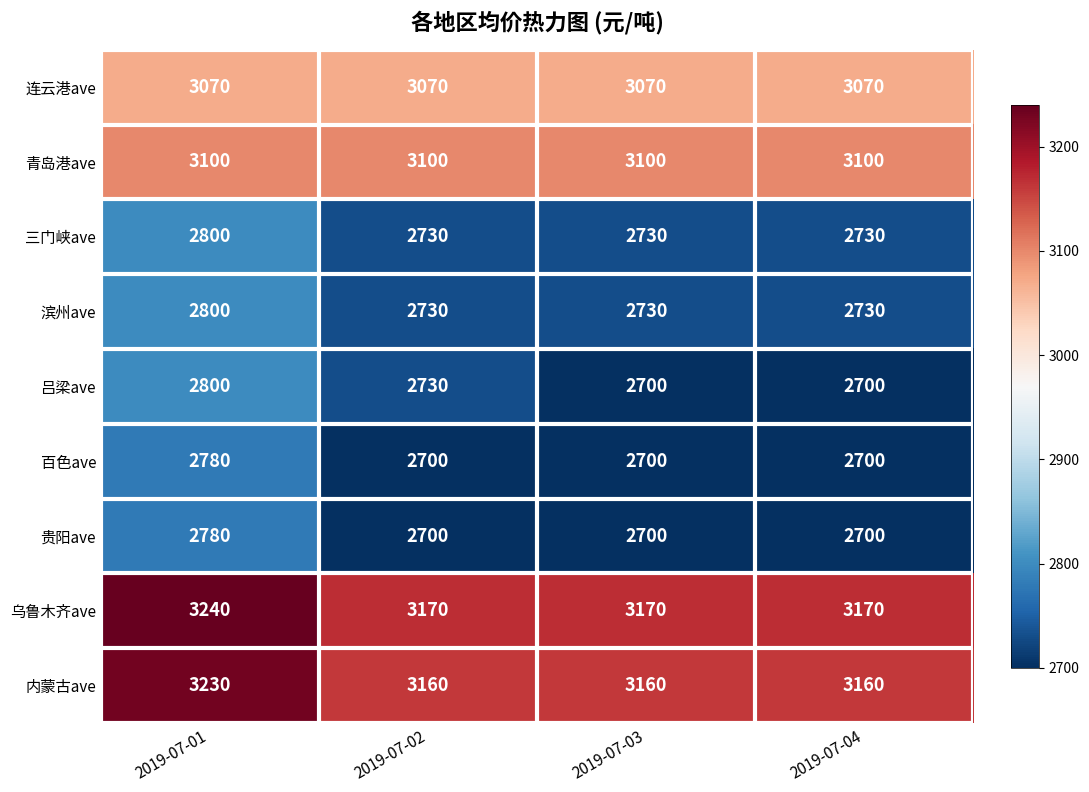

True or false: 连云港ave has a value of 3070 at 2019-07-04.

True